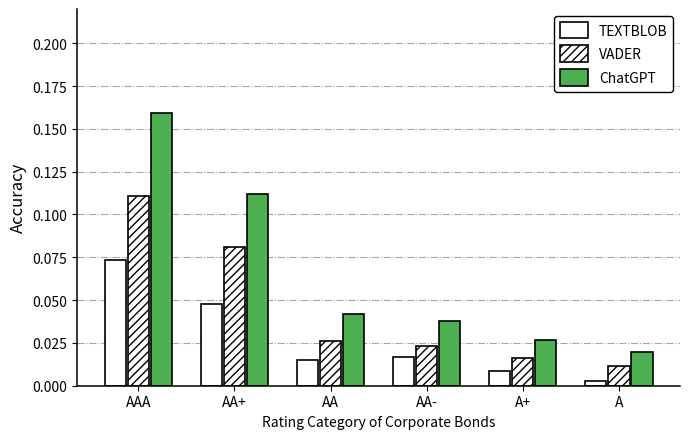

Which series has the largest range (max minus min)?

ChatGPT